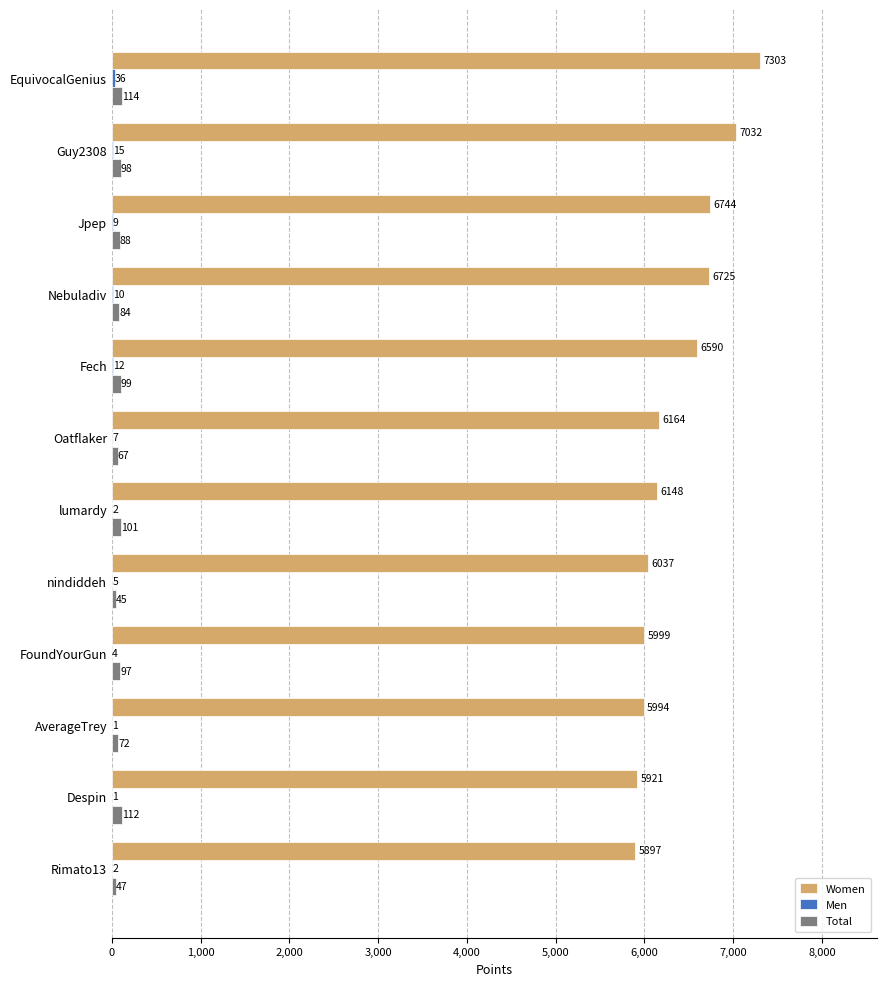

The value of Women at Oatflaker is 6164. True or false?

True